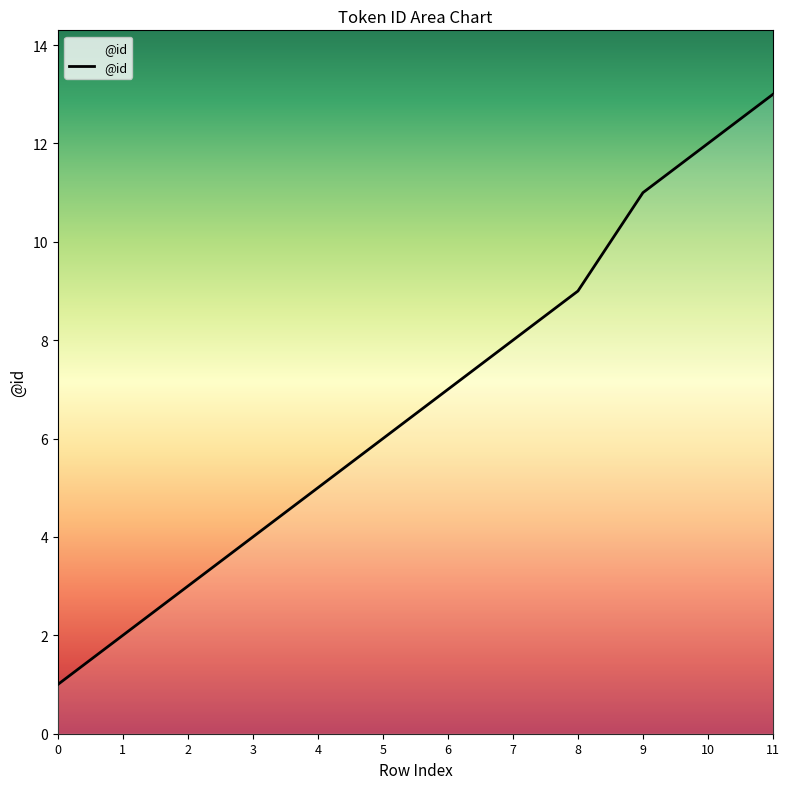

Is it true that the value at 6 is 7?

True